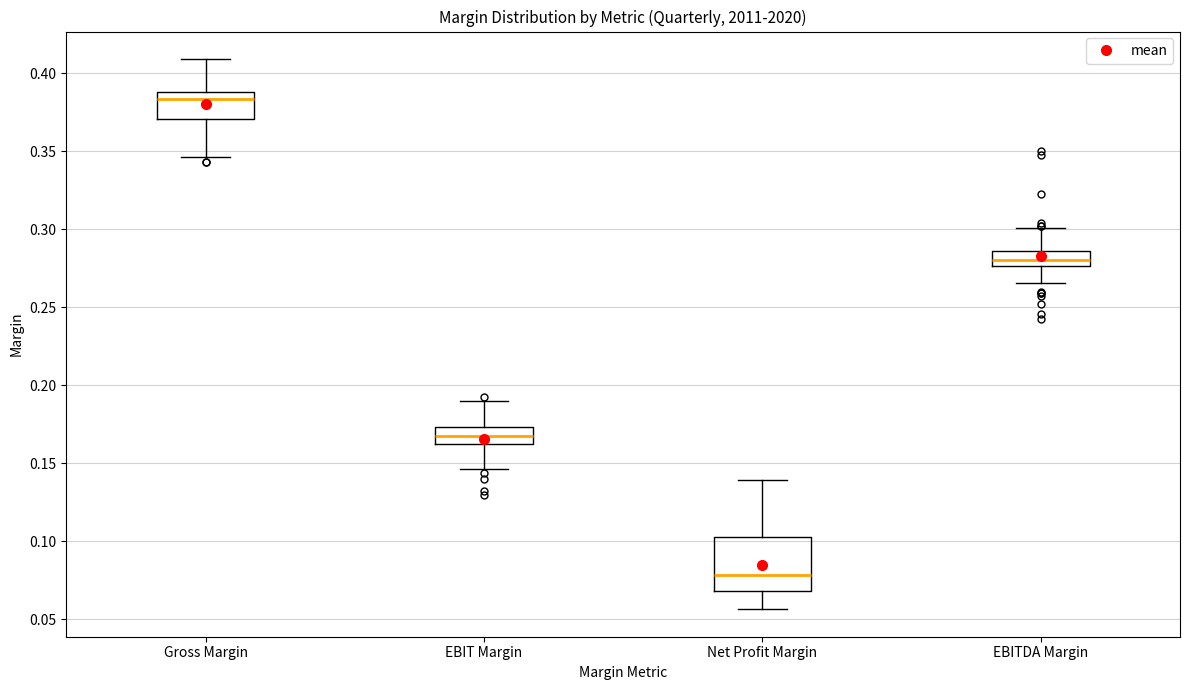

Which box is the tallest, from its lower edge to its upper edge?

Net Profit Margin